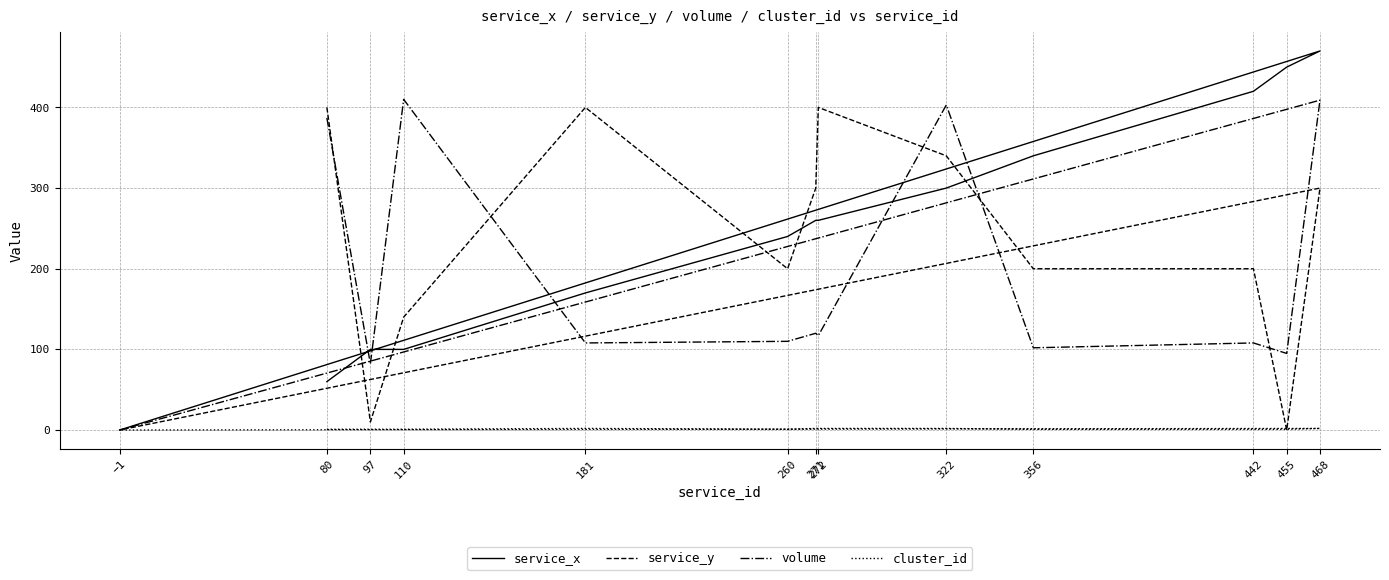

Where do service_x and service_y first cross each other?

80 and 97